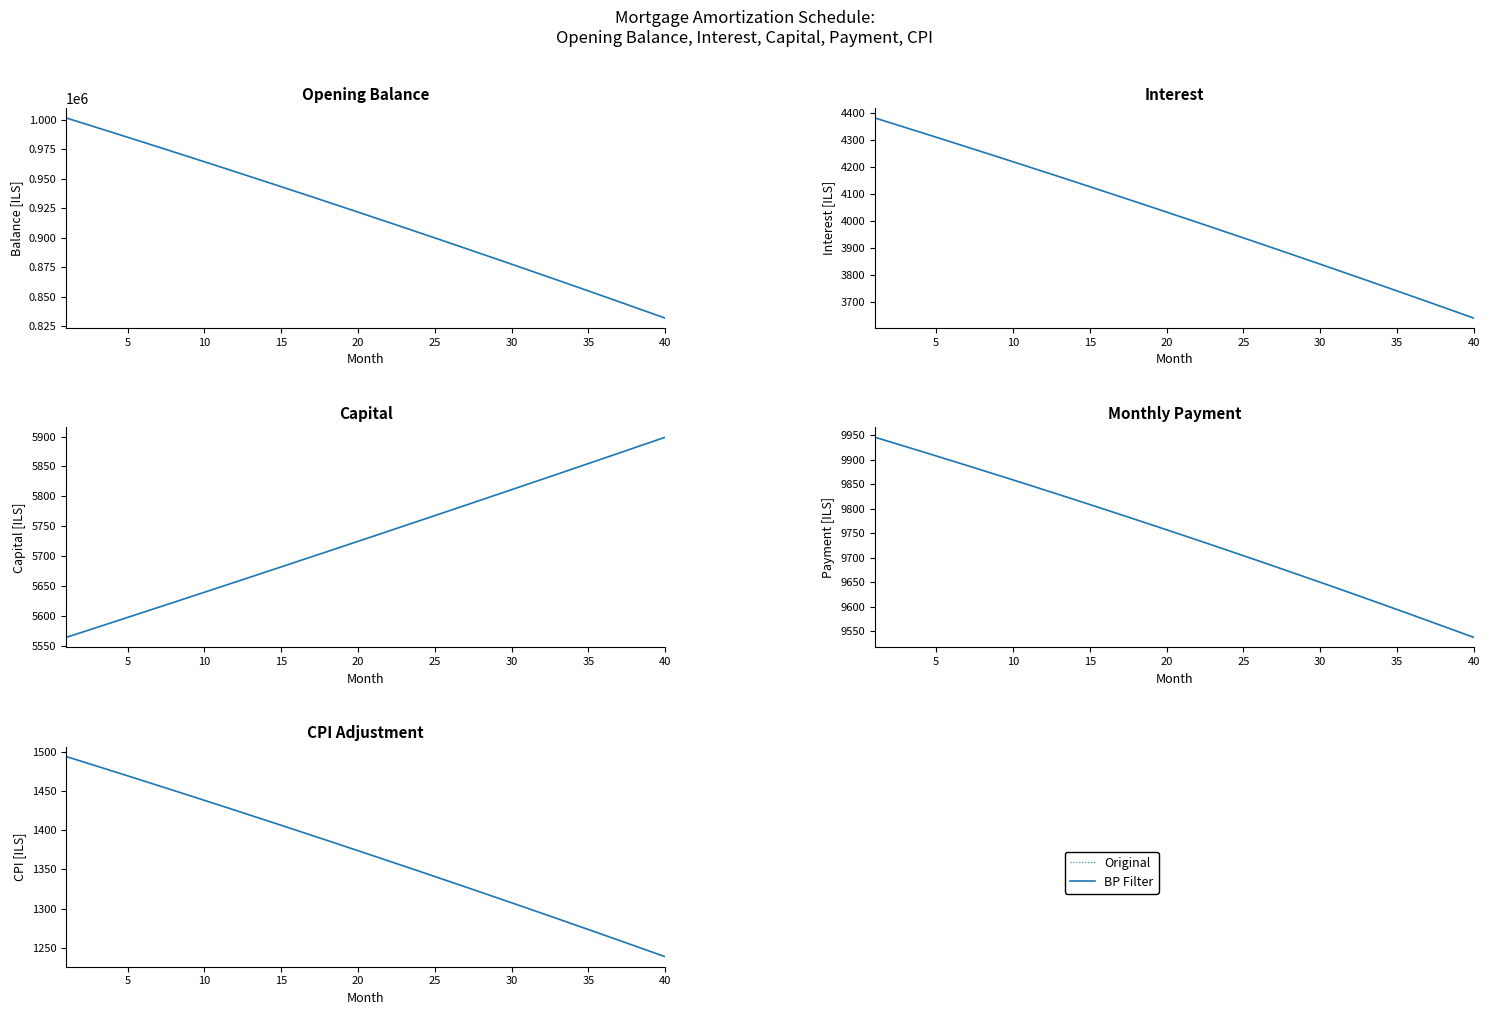

True or false: opening_balance and interest intersect in this chart.

False